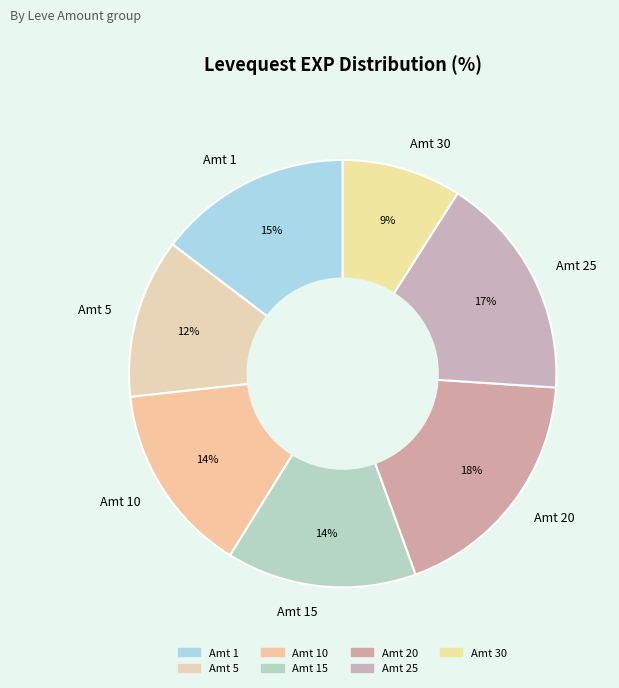

Between Amt 5 and Amt 20, which is larger?

Amt 20